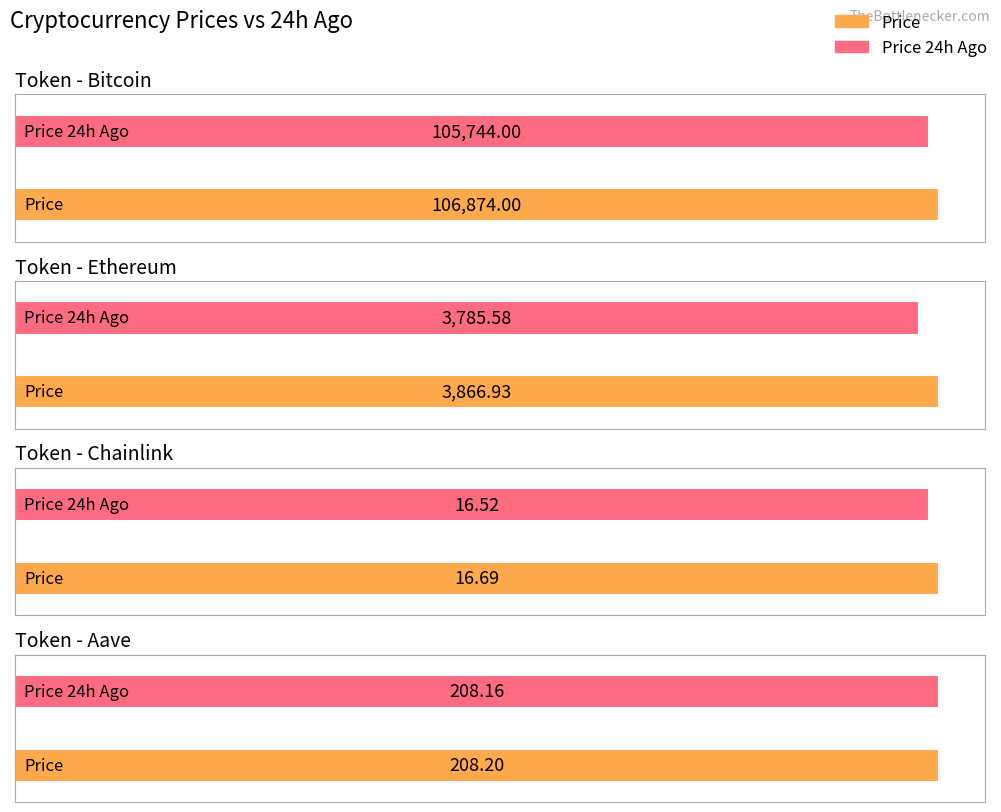

How many bars are there in each group?

2